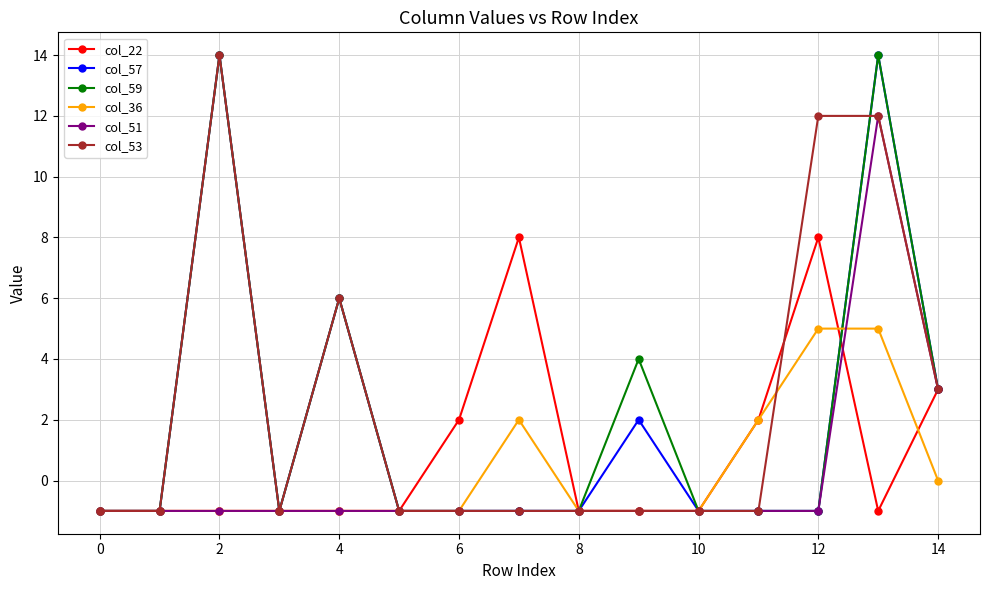

What are all the series names shown in the legend?

col_22, col_57, col_59, col_36, col_51, col_53